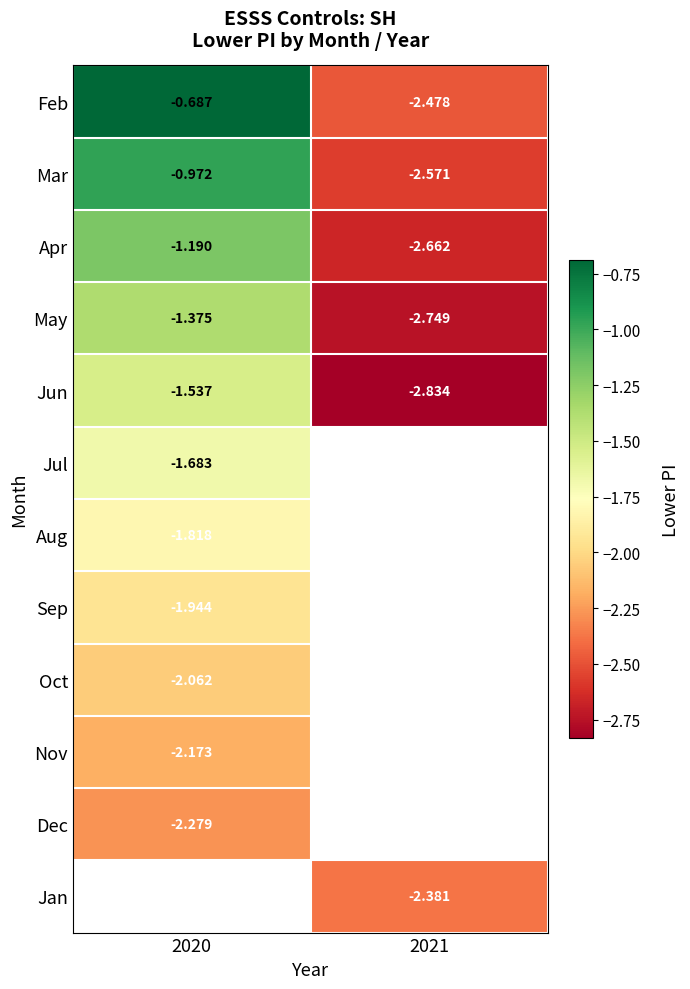

Is the value of Sep at 2020 greater than the value of Jun at 2021?

Yes